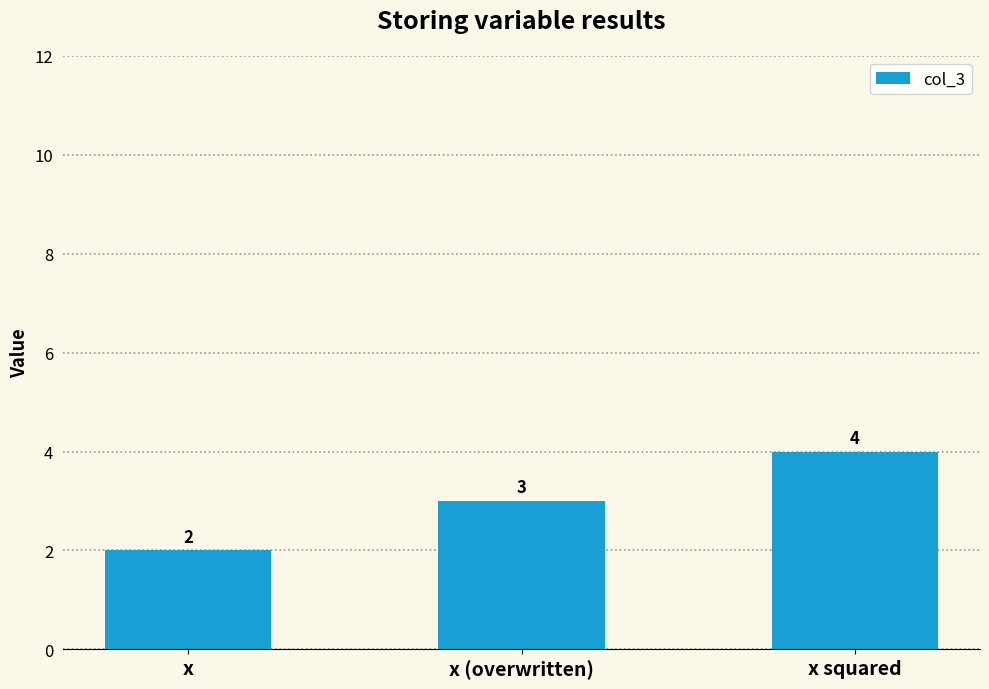

What is the approximate value at x (overwritten)?

3